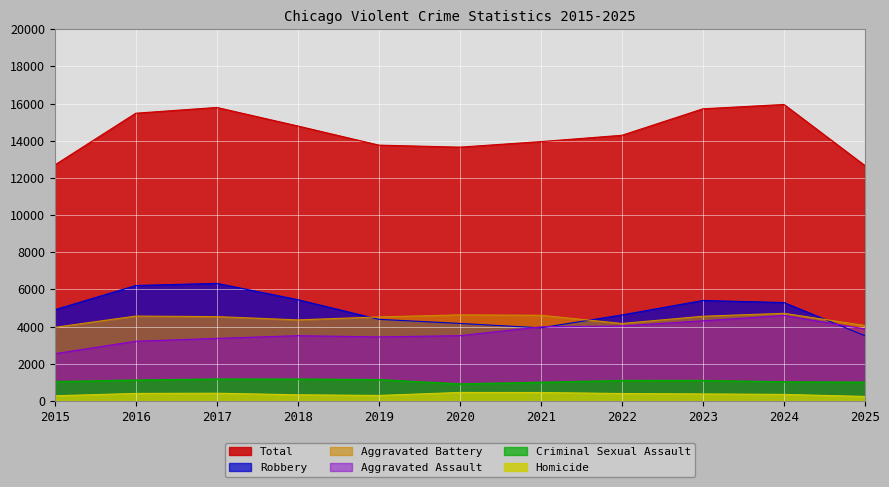

True or false: Aggravated Assault and Homicide intersect in this chart.

False